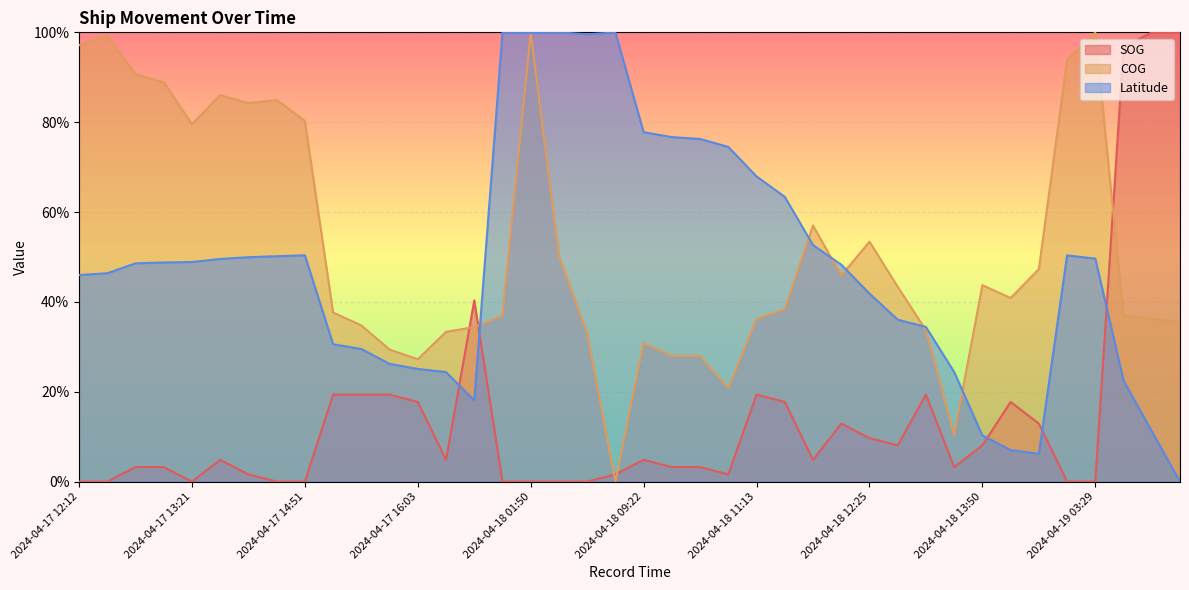

At which category does Latitude reach its first local valley?

2024-04-17 16:41